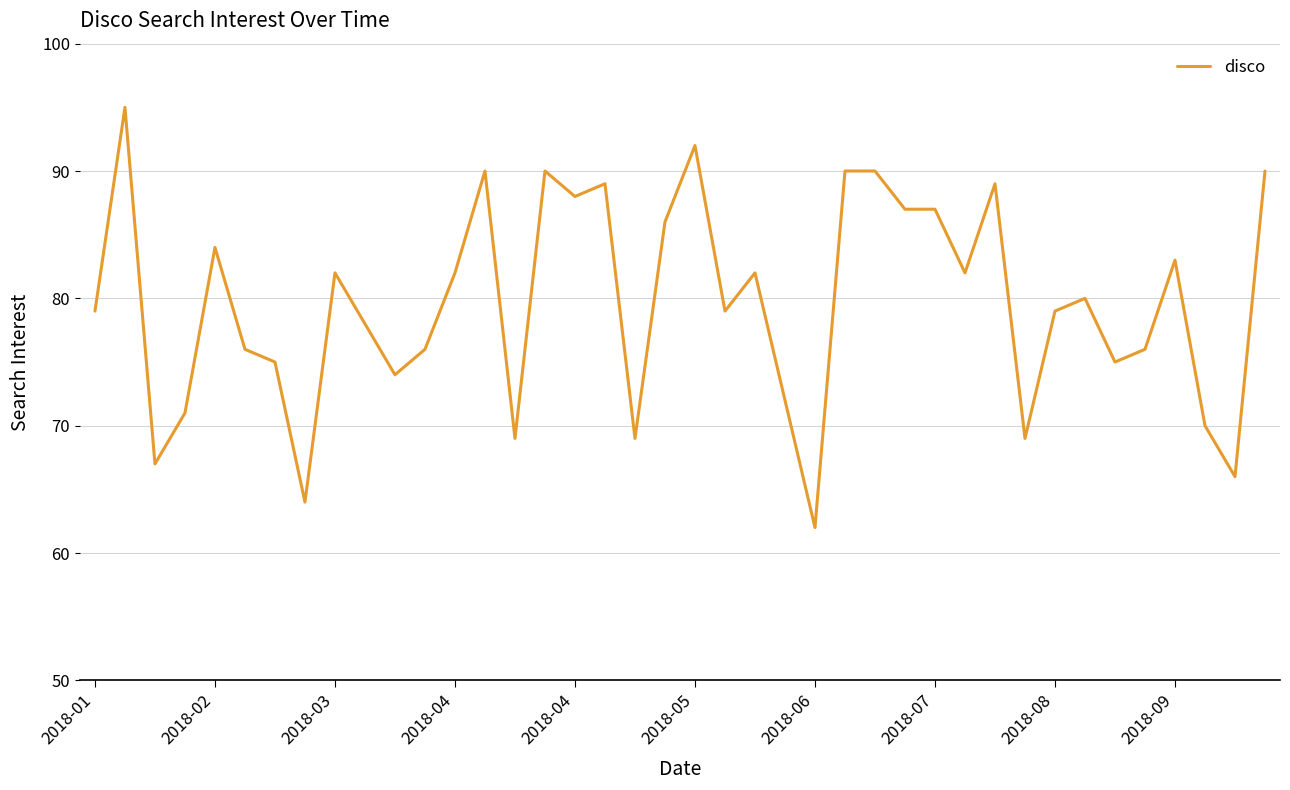

What is the difference between the maximum and minimum values?

33